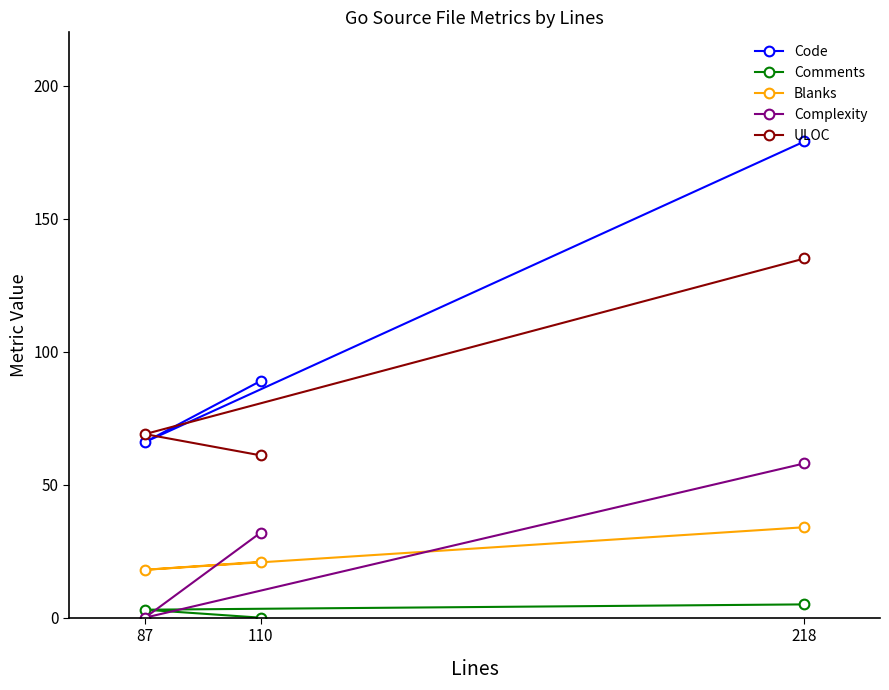

Rank the categories by ULOC value from highest to lowest.

218, 87, 110